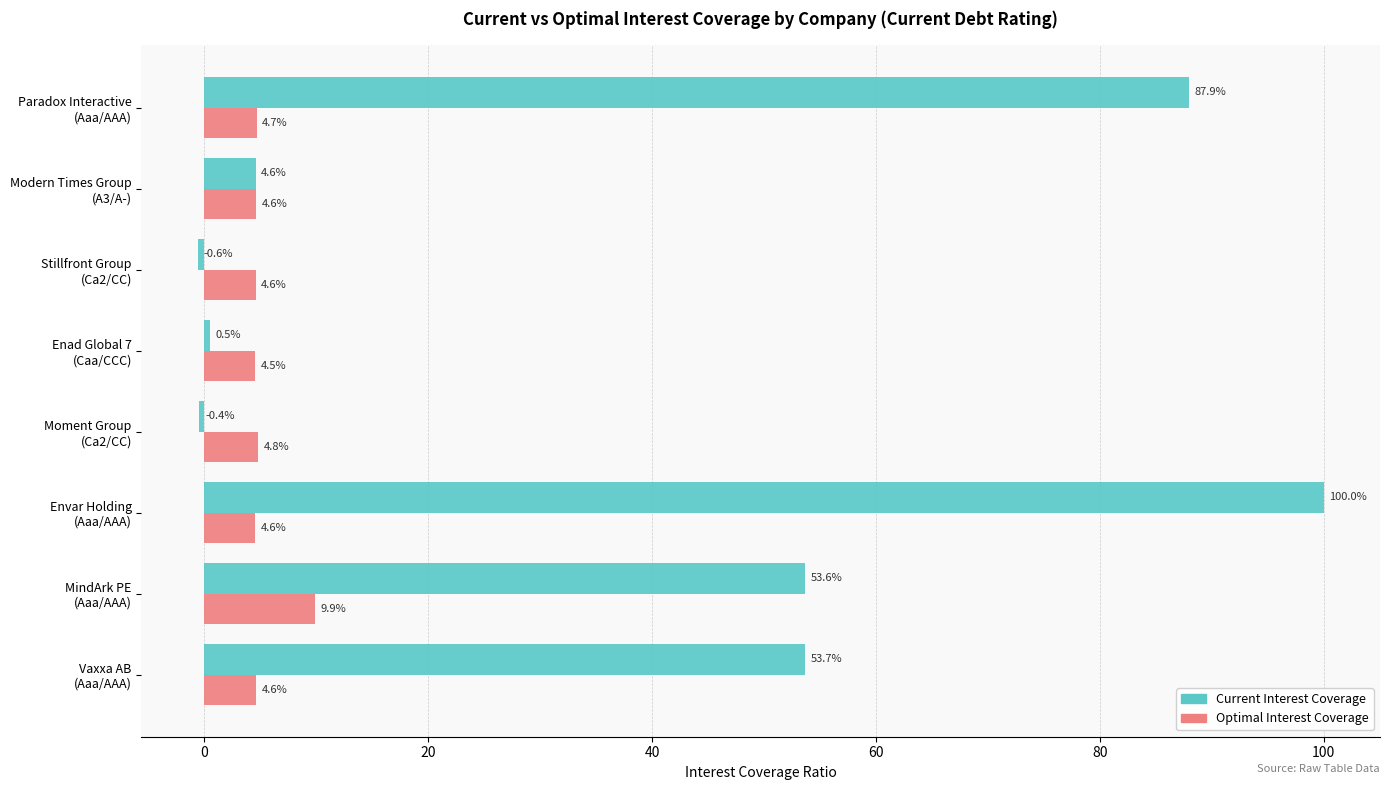

What is the greatest value displayed?

100.0